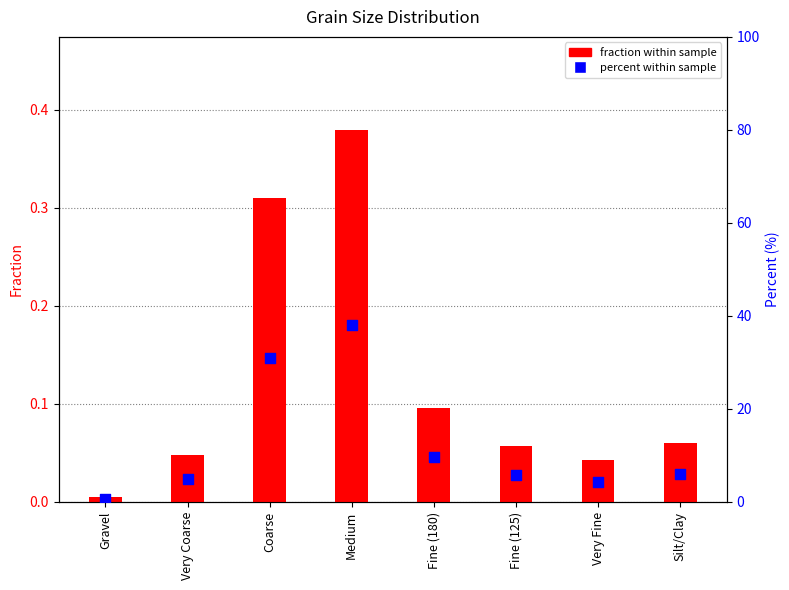

What is the total value across all series at Very Fine?

4.3